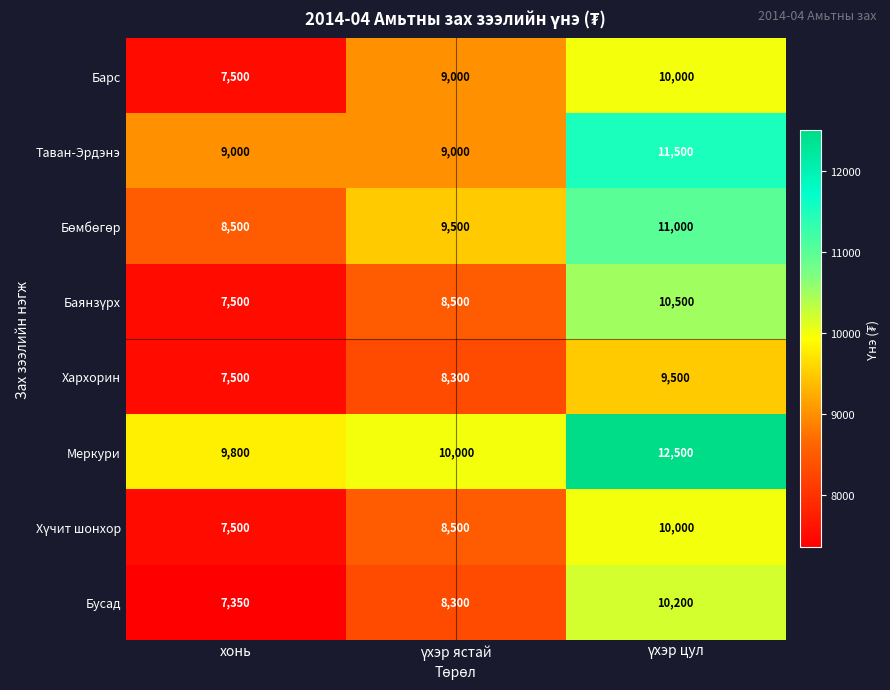

What is the spread (max minus min) of values at хонь?

2450